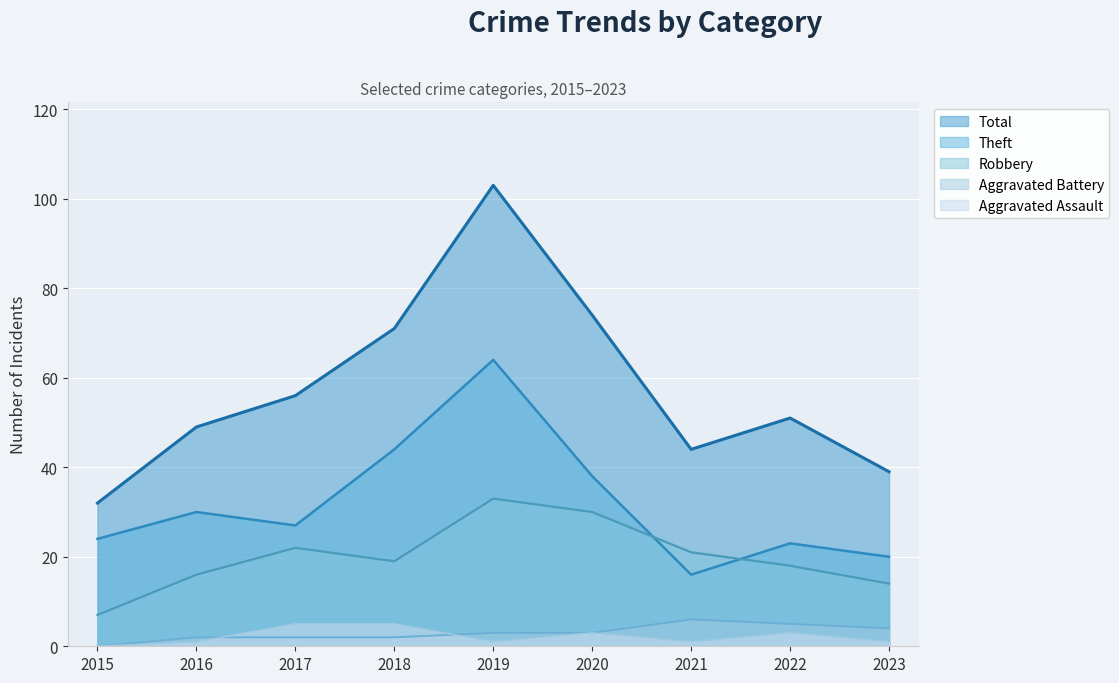

How many data points in Total are less than 51?

4